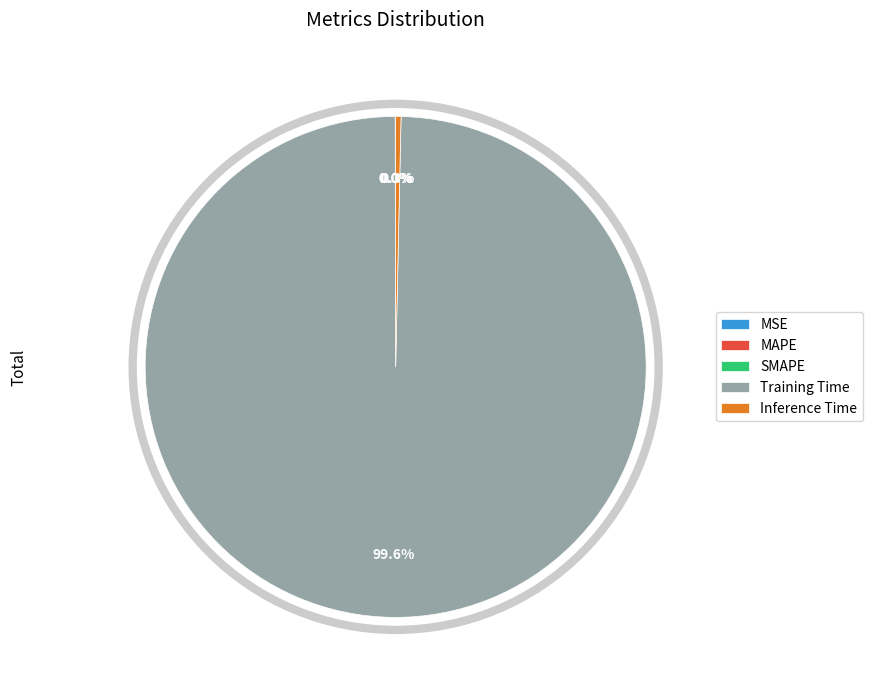

What is the largest slice in the pie chart?

Training Time